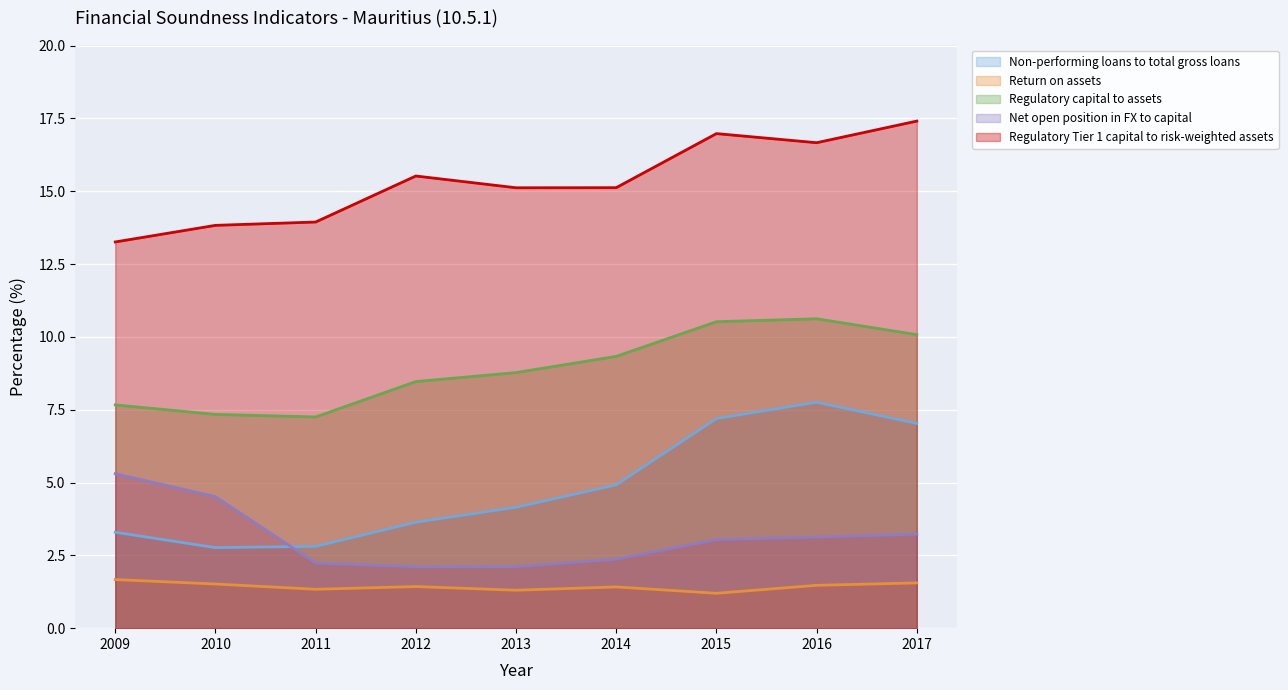

How many data points in Net open position in FX to capital (line) are less than 3?

4